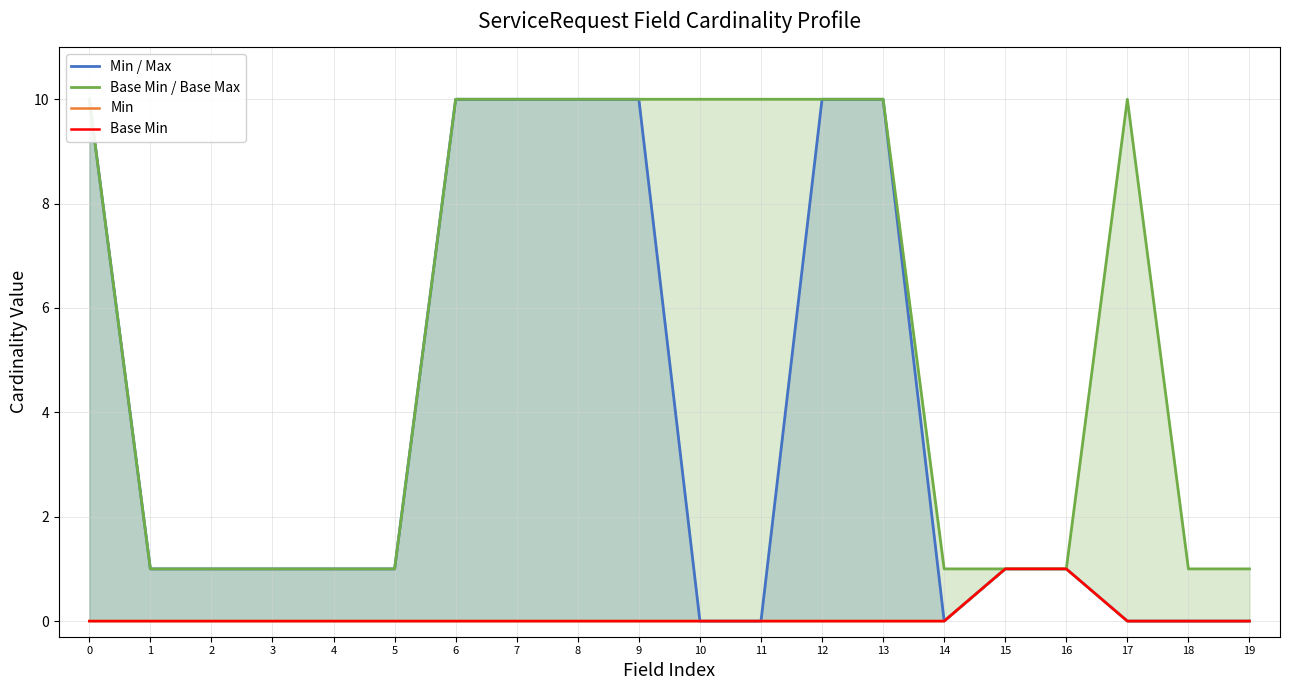

True or false: Min has a value of 0 at 7.

True